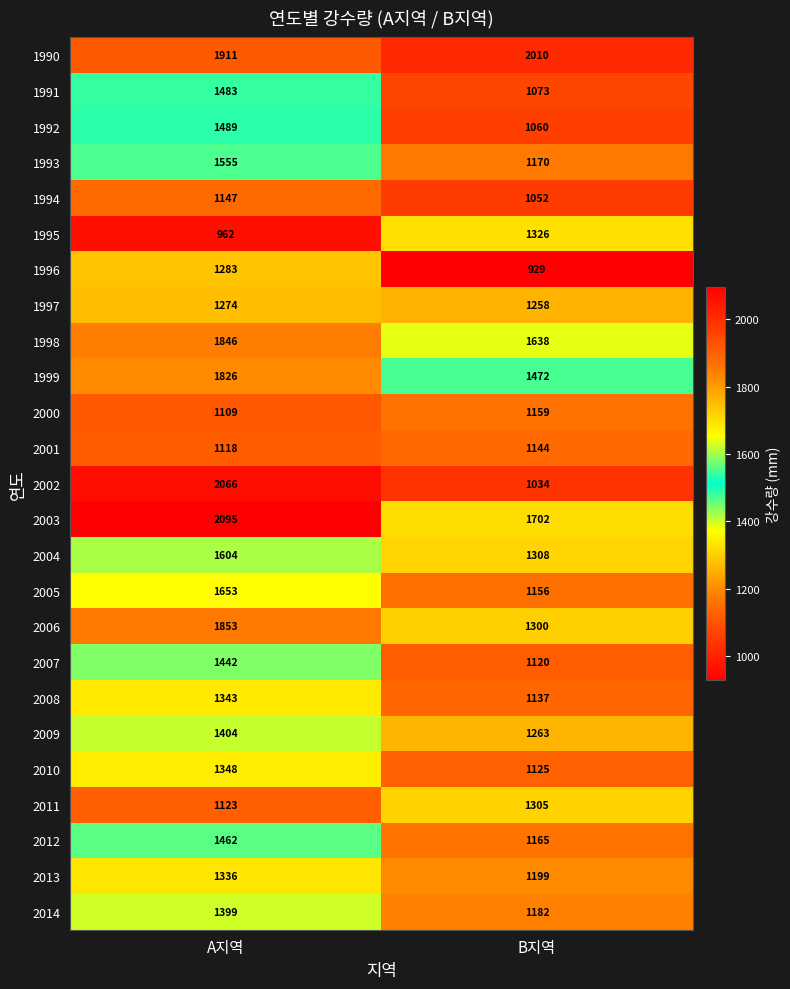

Where is 2013 nearest to the value 1267?

B지역